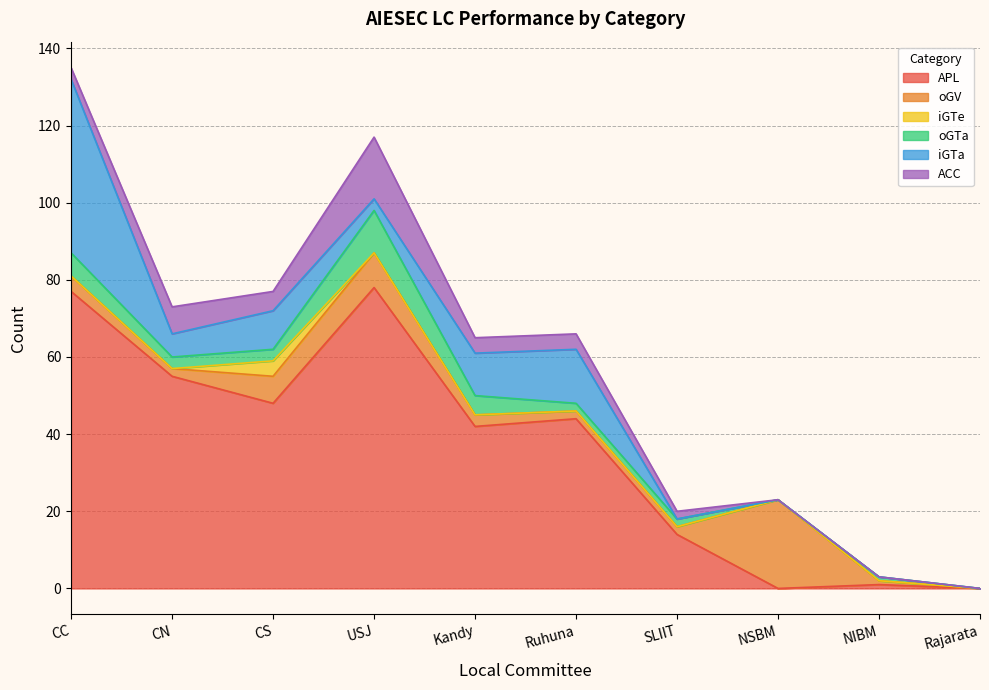

What is the sum of the ACC values at USJ and CN?

23